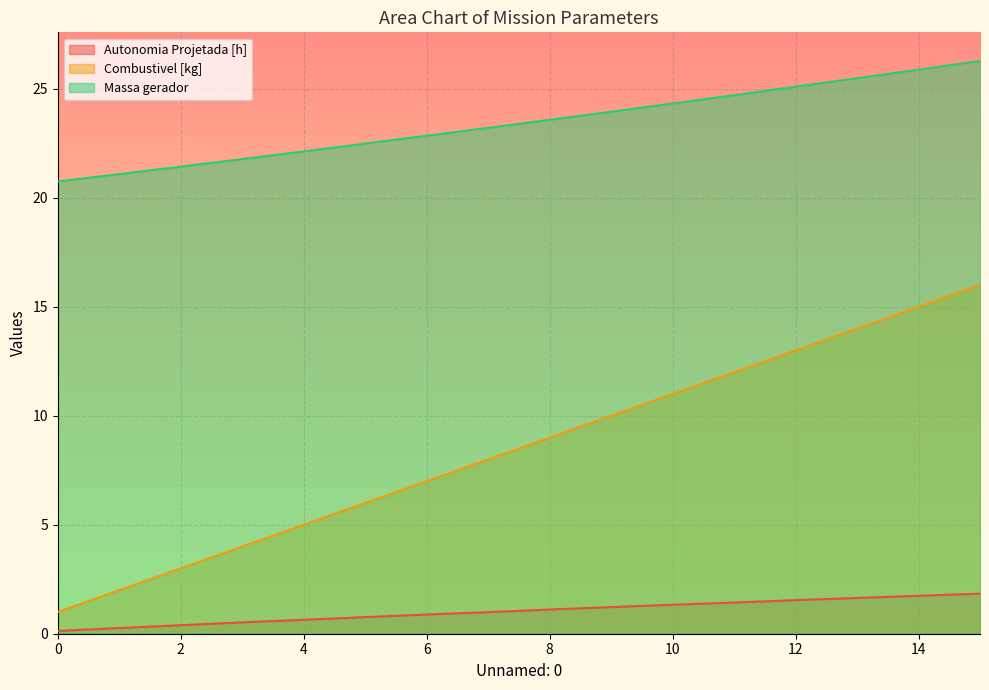

At 10, list the series in order from smallest to largest.

Autonomia Projetada [h], Combustivel [kg], Massa gerador